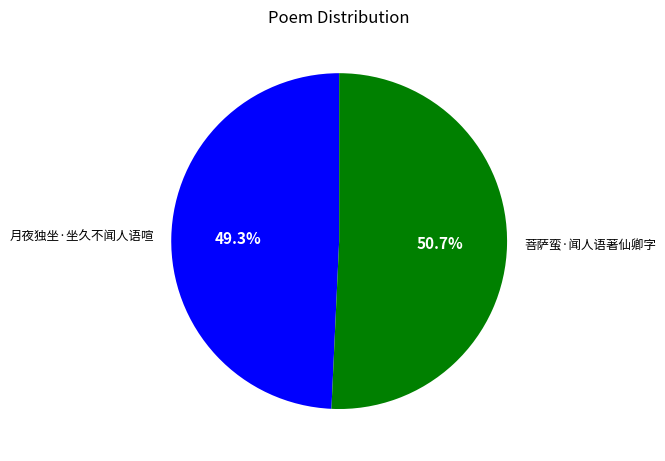

To the nearest percent, what is the difference between the 月夜独坐·坐久不闻人语喧 and 菩萨蛮·闻人语著仙卿字 slice percentages?

1%